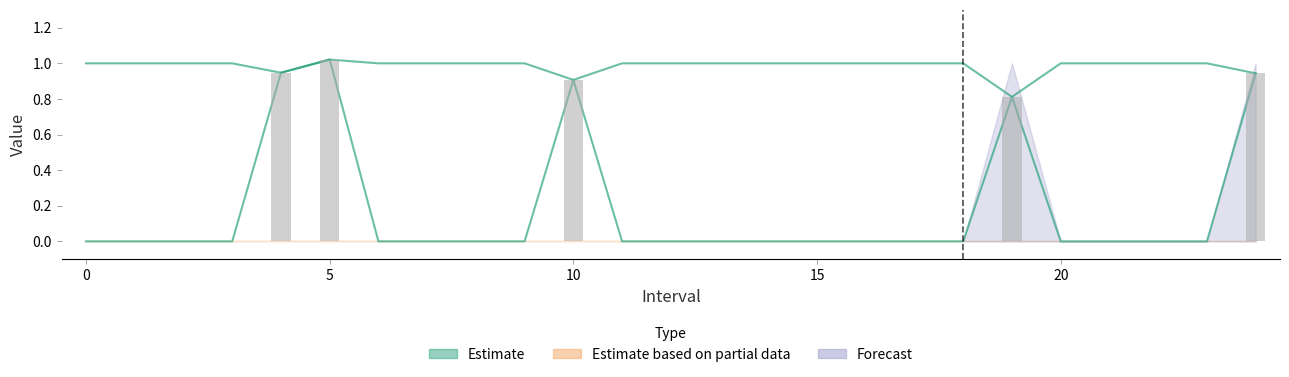

What is the difference between the highest and lowest values at 3?

1.0